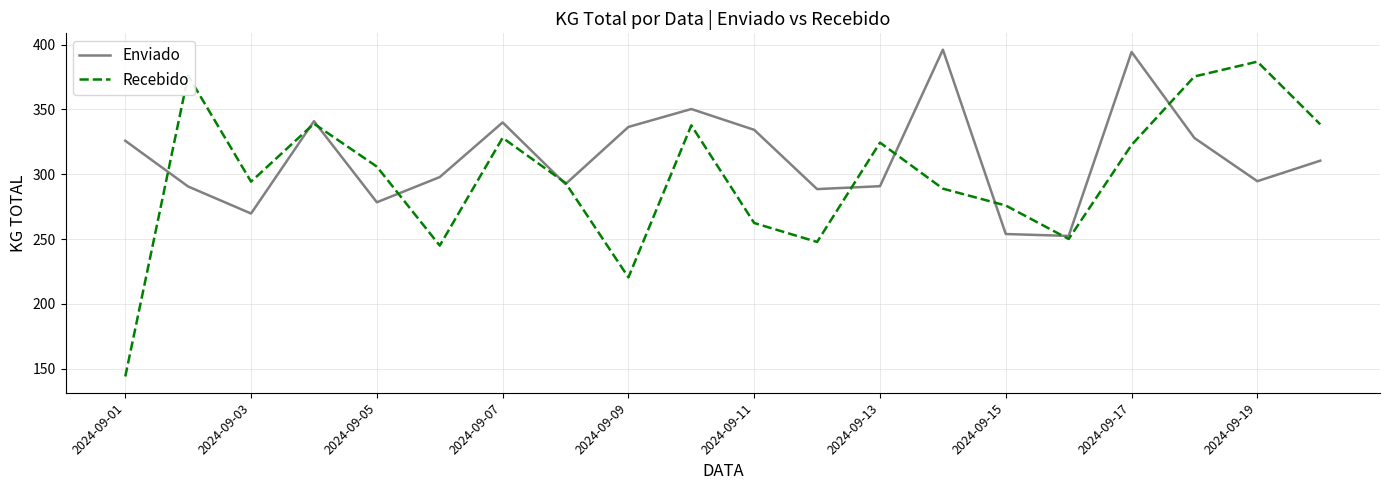

What are all the series names shown in the legend?

Enviado, Recebido